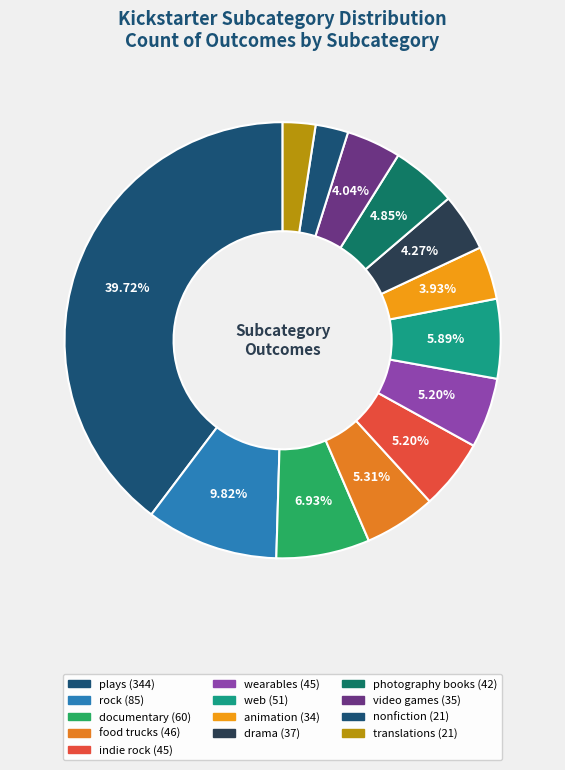

To the nearest percent, what portion does video games represent?

4%